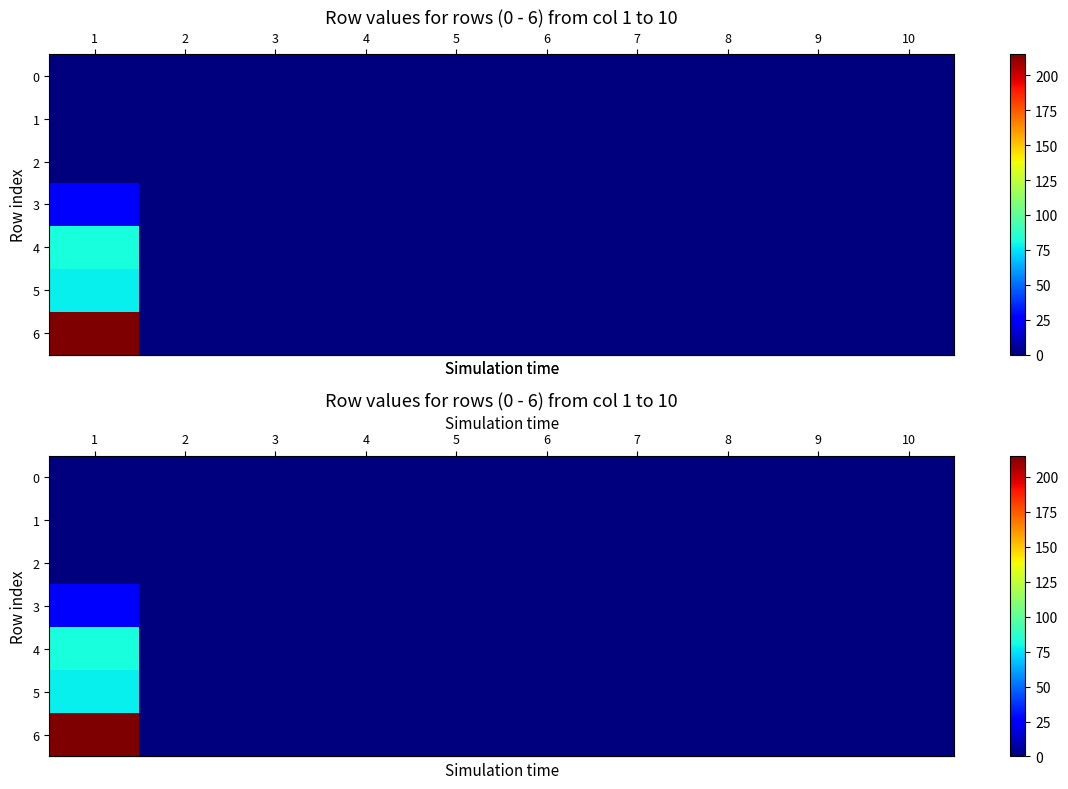

Rank the series at 9 from highest to lowest value.

row_0, row_1, row_2, row_3, row_4, row_5, row_6